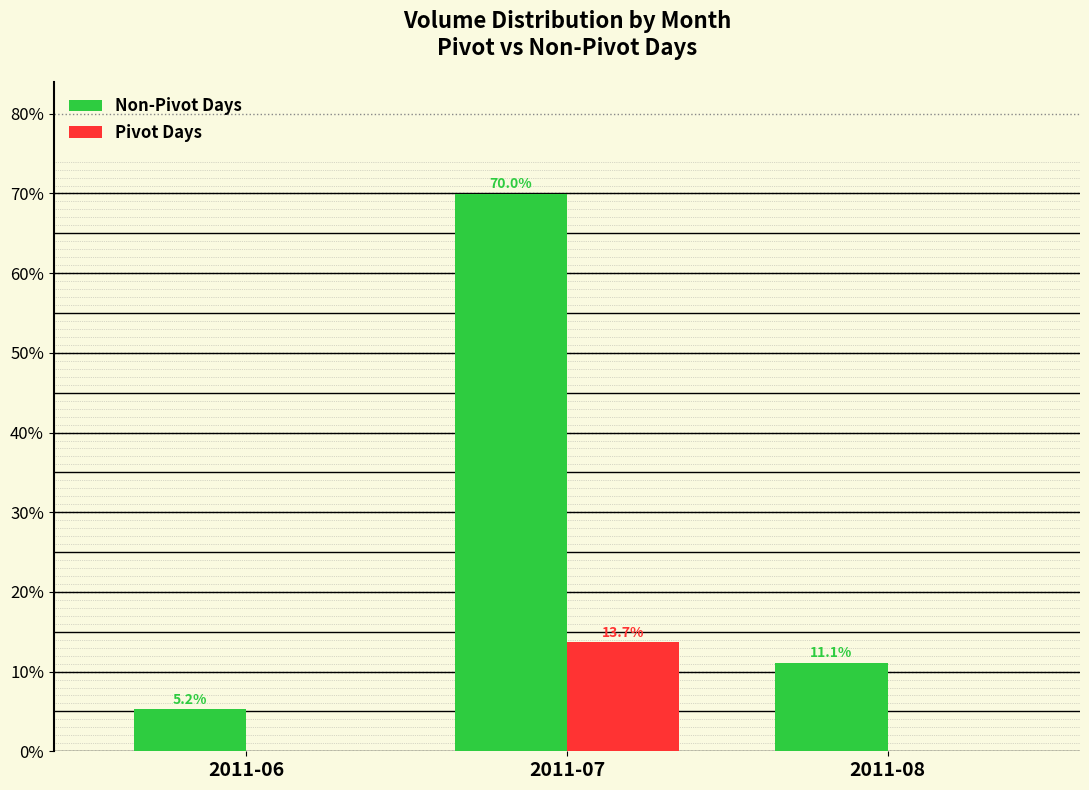

At which label is Non-Pivot Days closest to 37?

2011-08